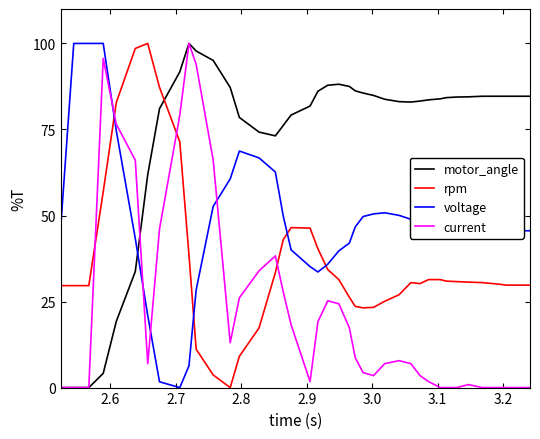

What is the maximum value for current?

100.0